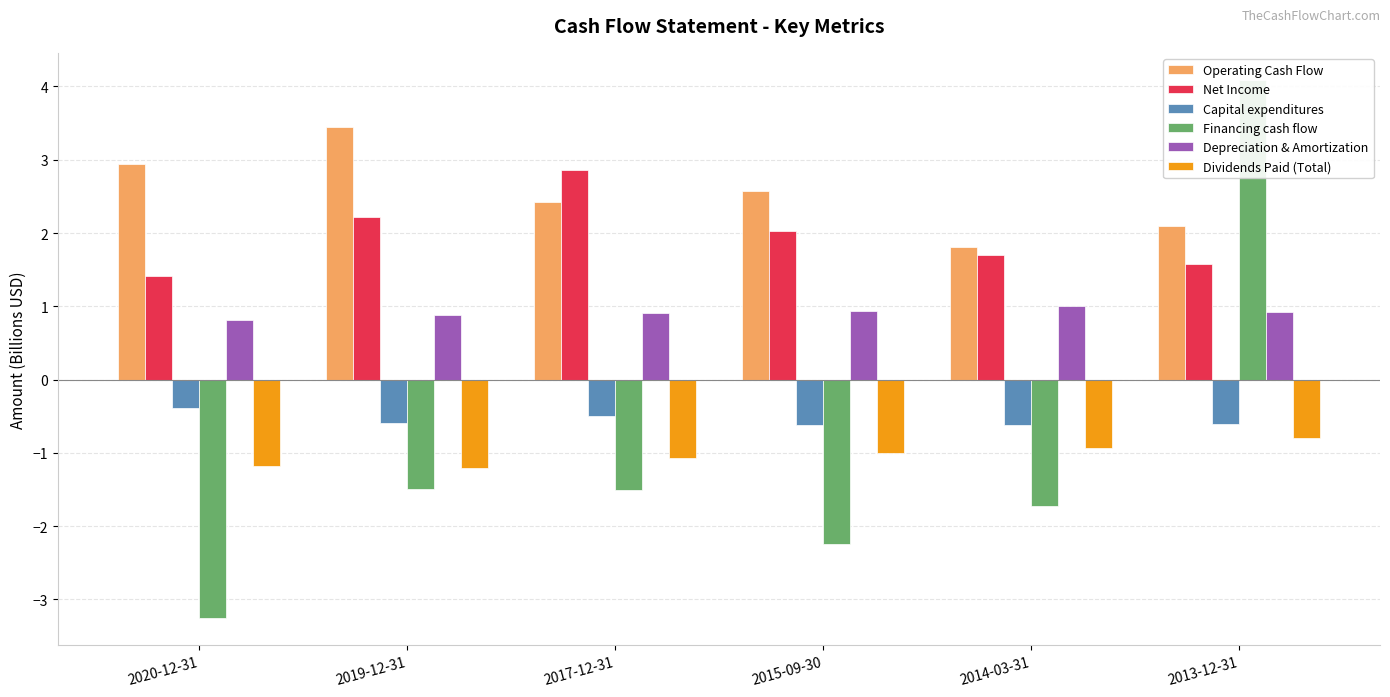

At which label does Financing cash flow reach its peak?

2013-12-31